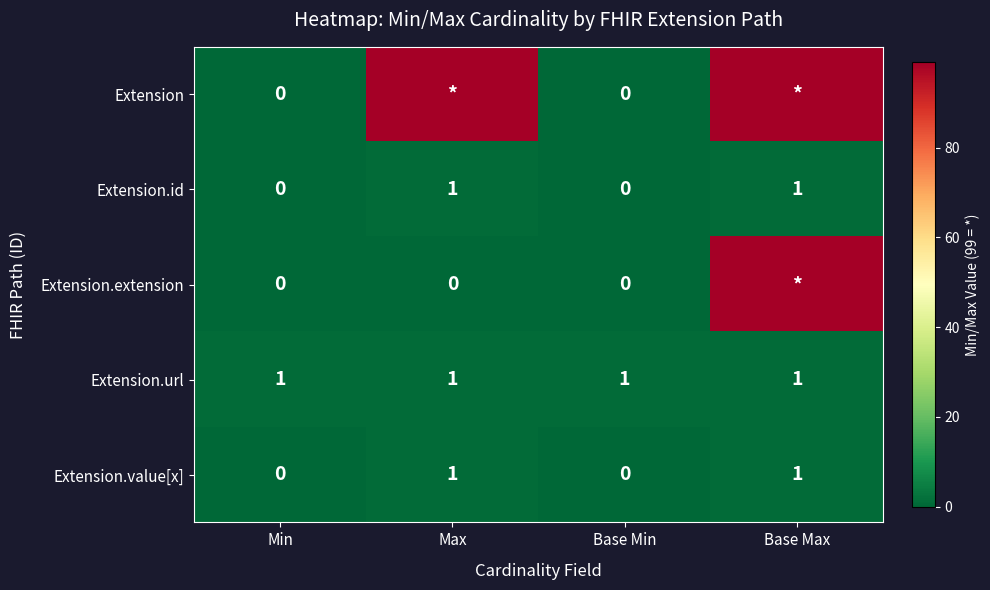

What is the spread (max minus min) of values at Base Max?

98